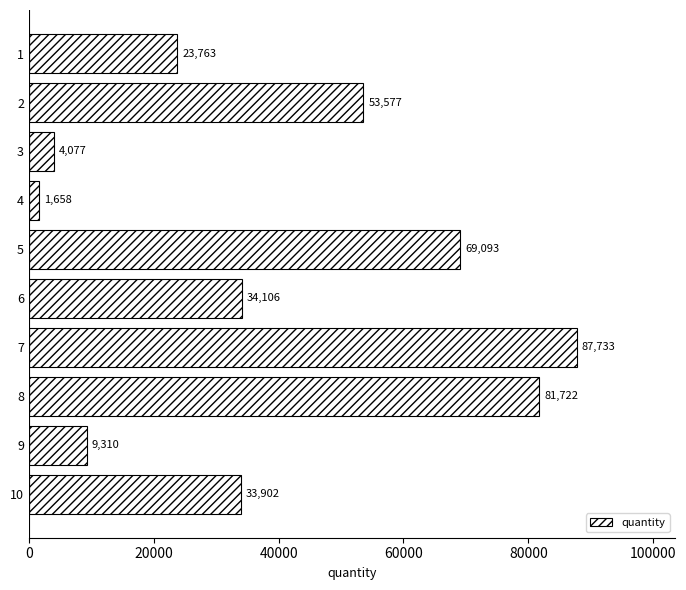

What is the value of the 4th bar from the top?

1658